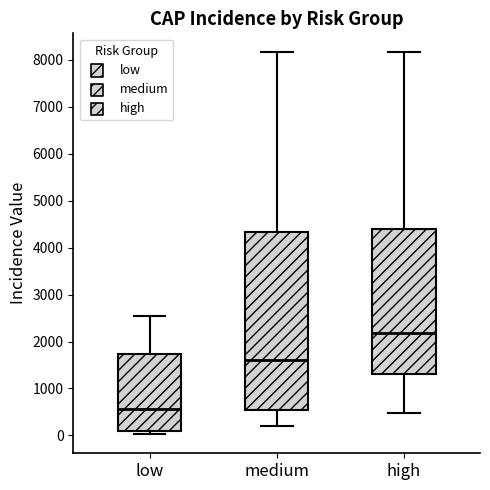

Which box has the highest median line?

high